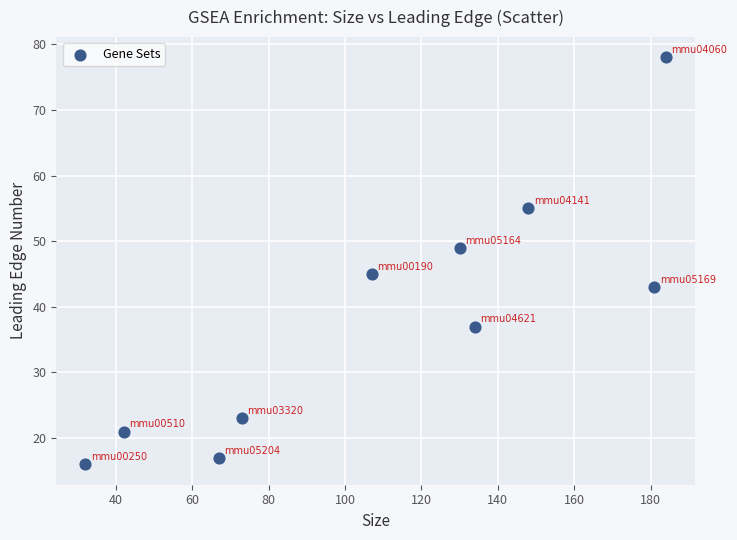

What is the average X value?

110